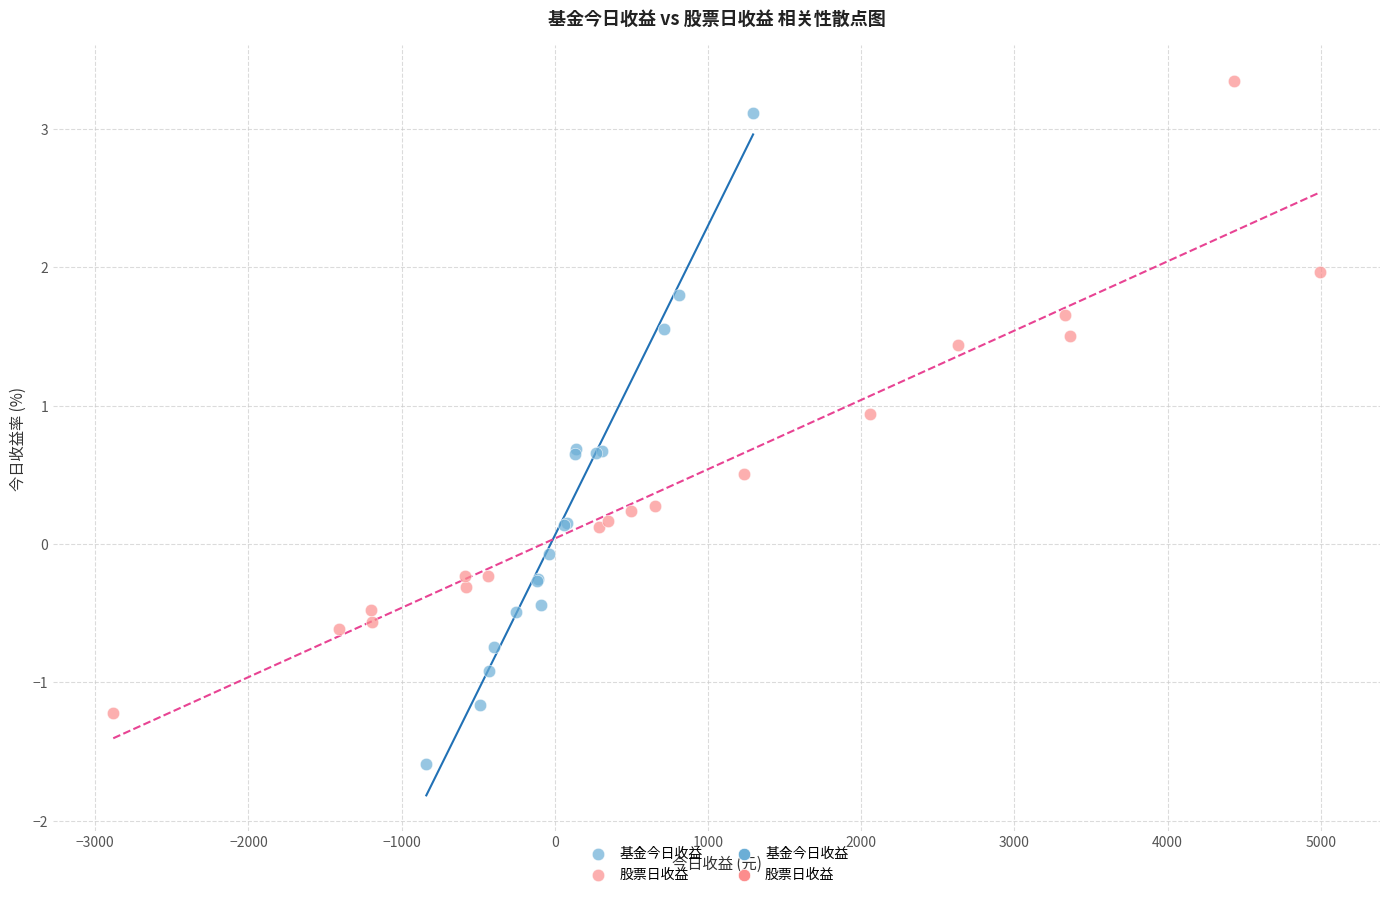

Which series has the largest Y range (max minus min)?

基金今日收益